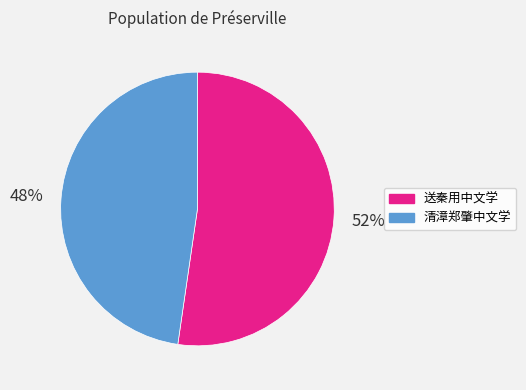

Does any single category account for the majority?

Yes